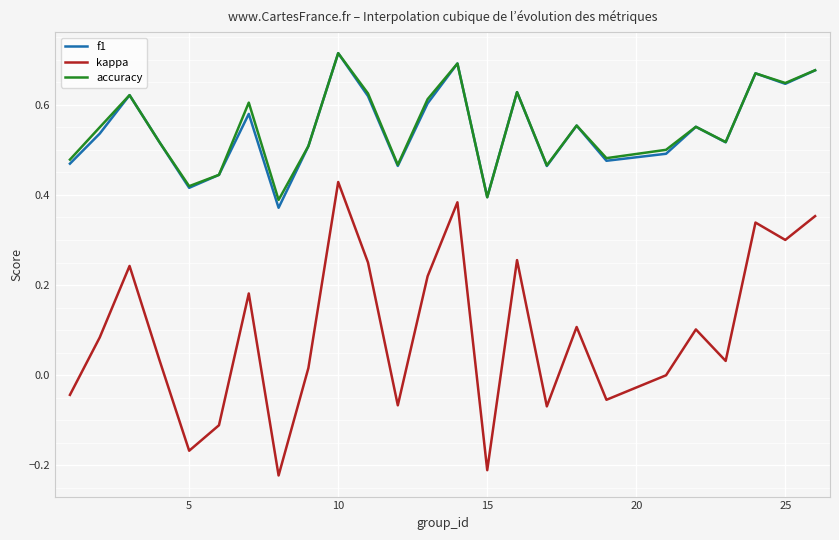

How many lines are shown in the chart?

3